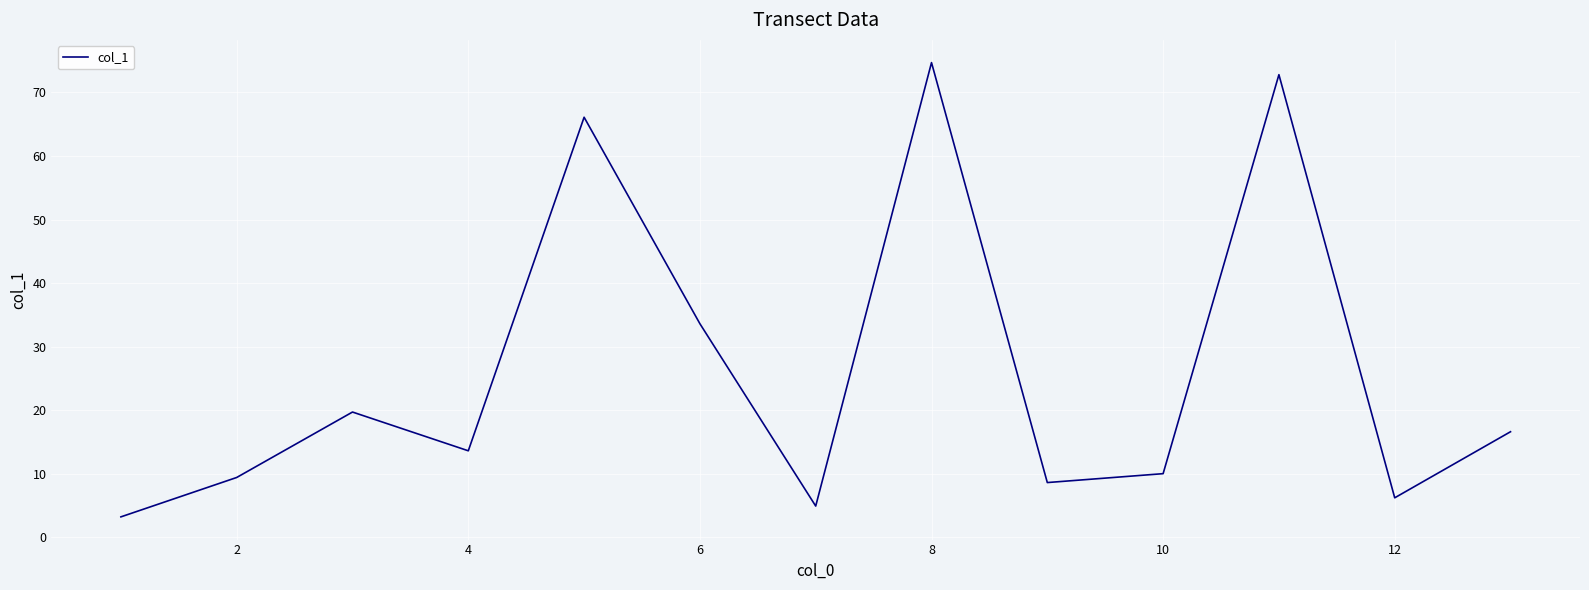

What is the smallest value displayed?

3.2